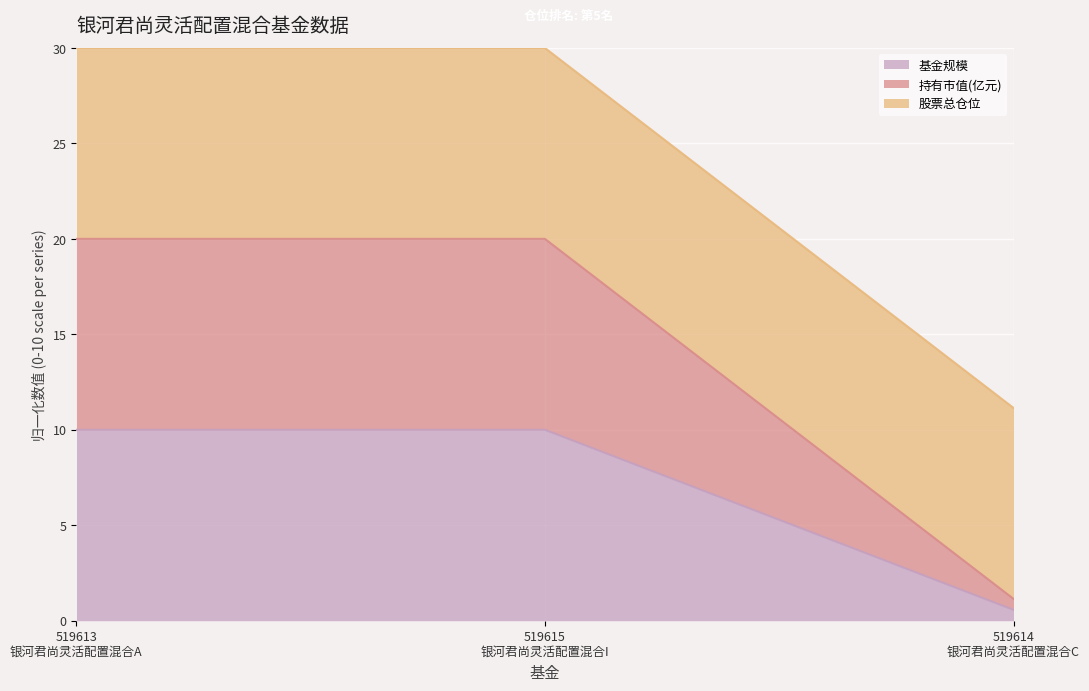

What is the sum of the 持有市值(亿元) values at 519614
银河君尚灵活配置混合C and 519615
银河君尚灵活配置混合I?

10.6